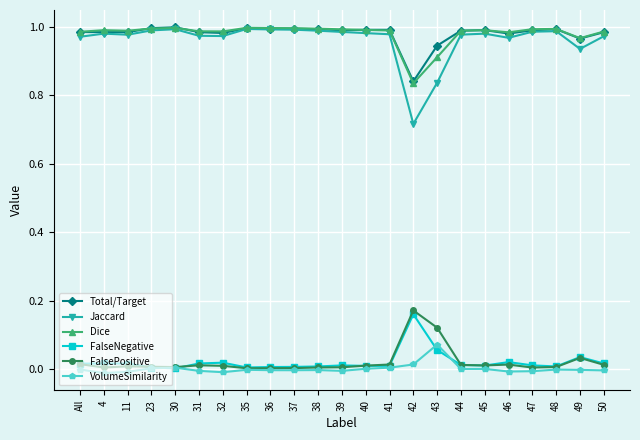

At which label is Total/Target closest to 0?

42